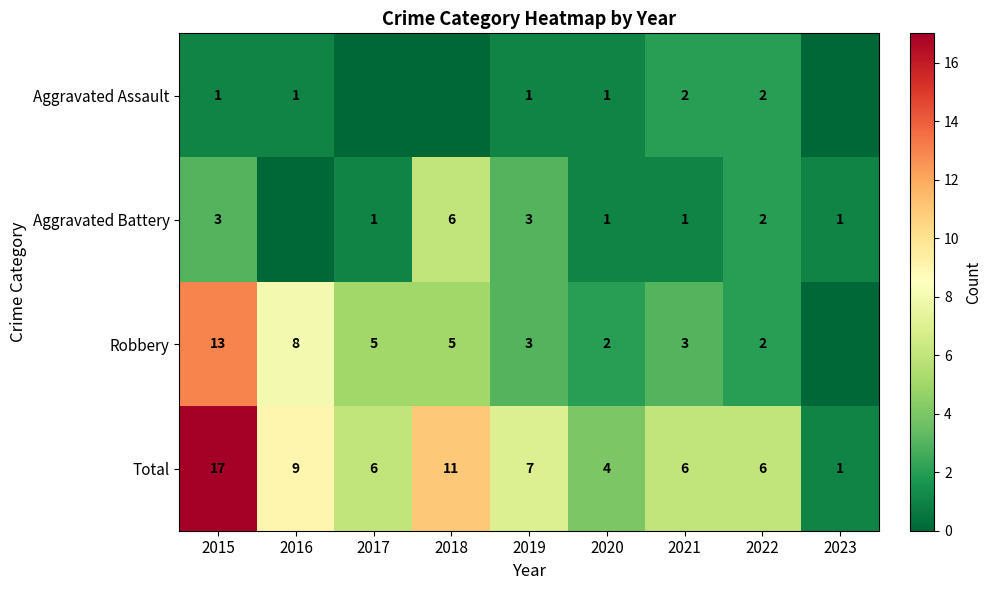

The Total series shows 11 at 2018. True or false?

True